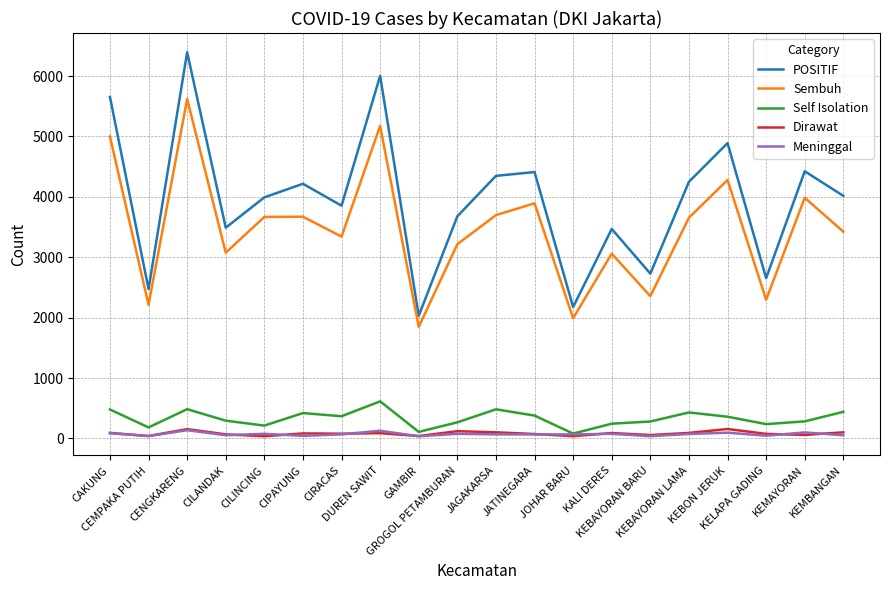

Is it true that Dirawat equals 87 at DUREN SAWIT?

True